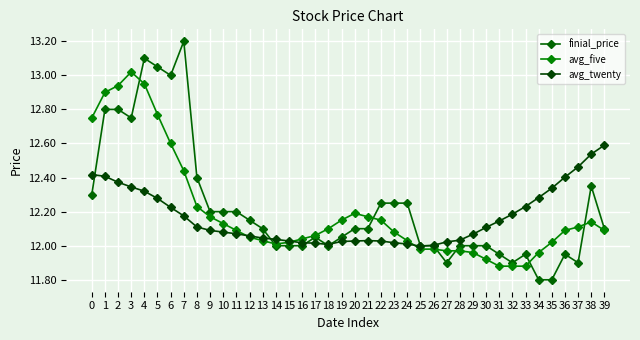

Where is the first local minimum for avg_twenty?

18